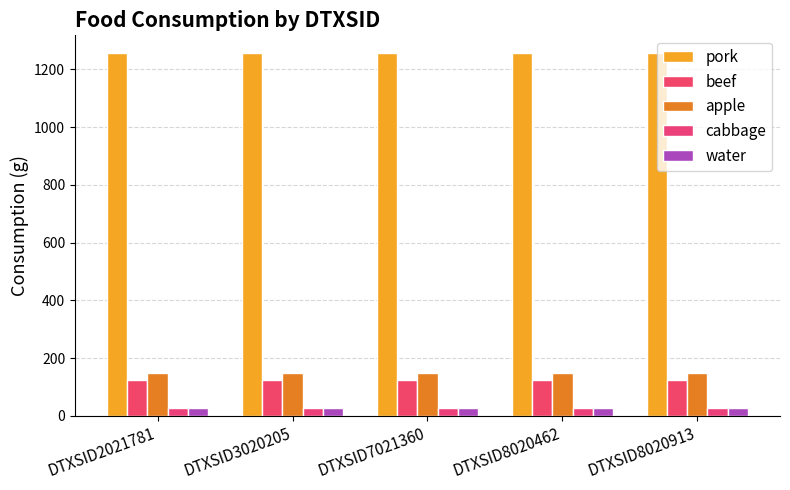

Rank the categories by beef value from highest to lowest.

DTXSID2021781, DTXSID3020205, DTXSID7021360, DTXSID8020462, DTXSID8020913